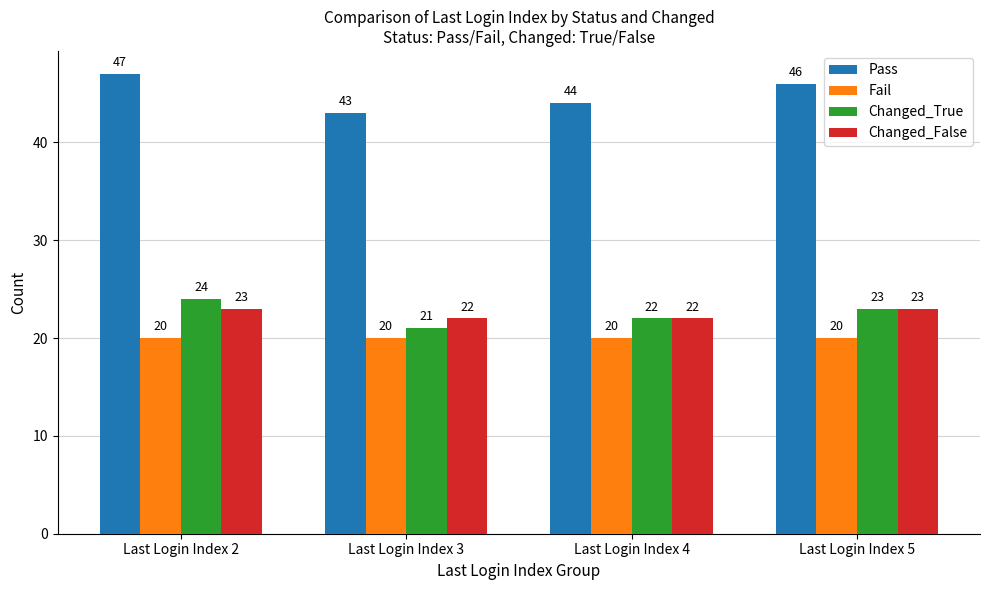

Which series changed the most between Last Login Index 3 and Last Login Index 5?

Pass